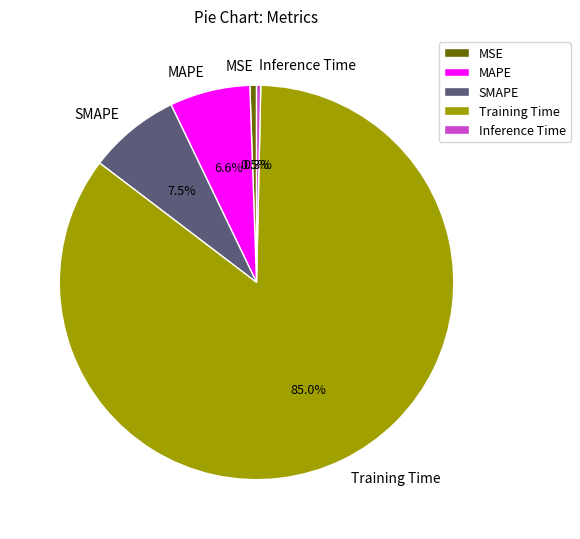

How many segments does this pie chart have?

5